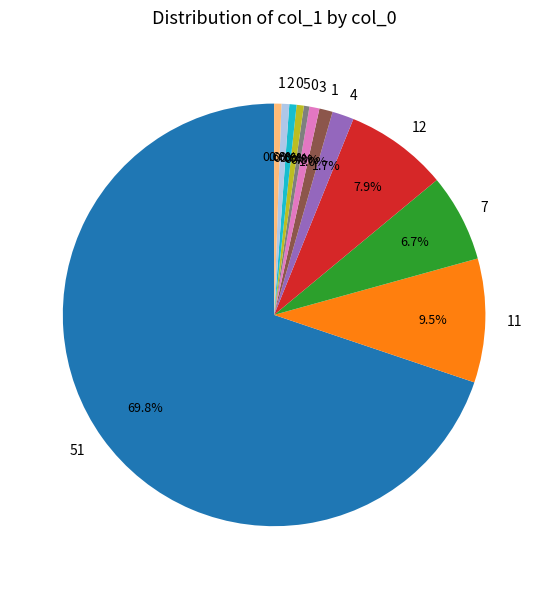

Is there any slice that represents more than half of the pie?

Yes